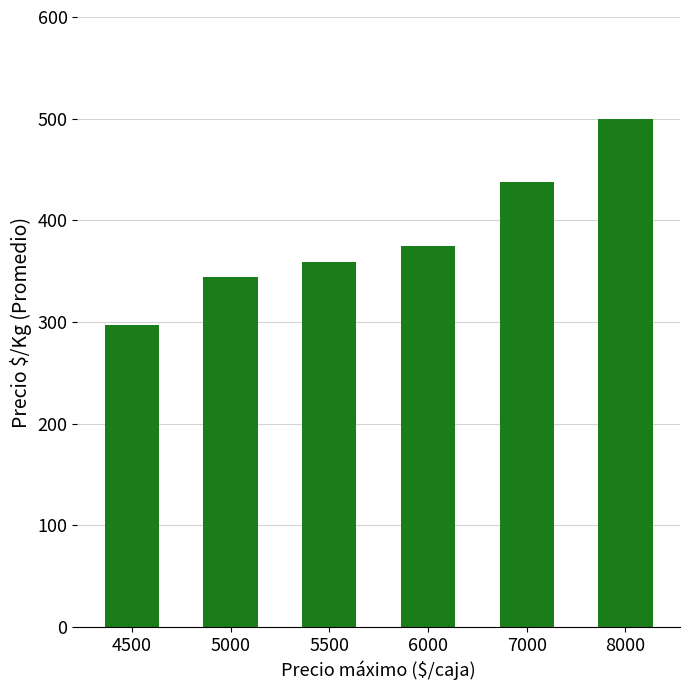

Reading right to left, what are all the values shown in this chart?

8000=500	7000=438	6000=375	5500=359	5000=344	4500=297